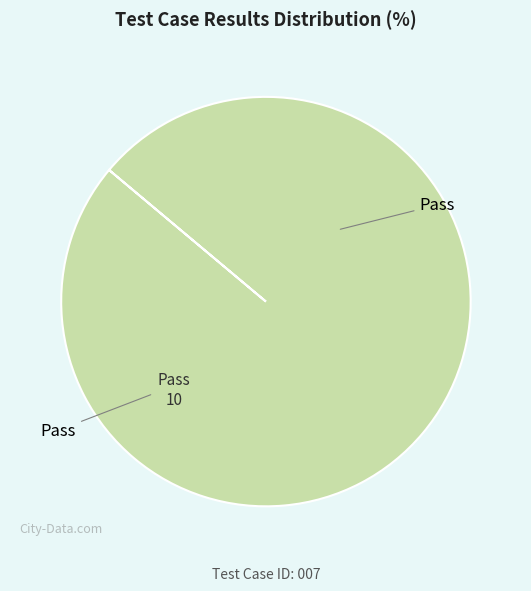

Is there a majority slice in this chart?

Yes